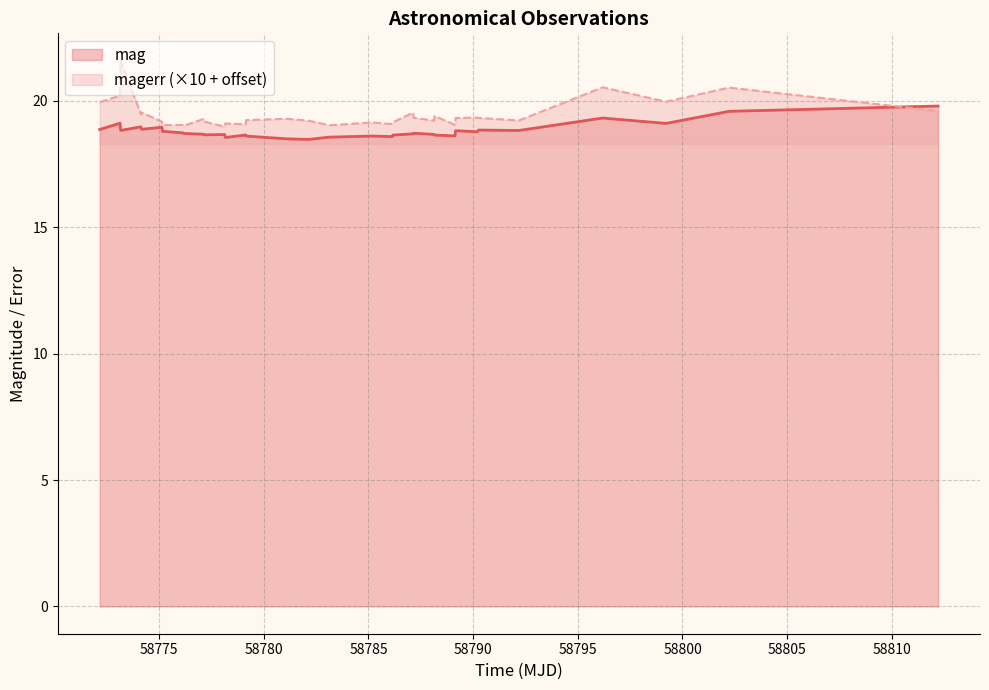

List the series in order of their overall mean, lowest first.

mag, magerr (×10 + offset)